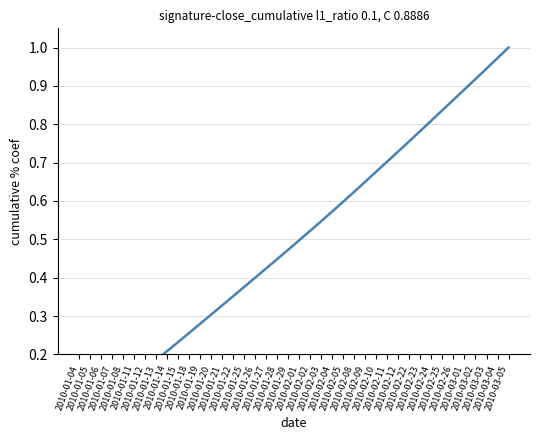

Reading left to right, extract all data points from this chart.

2010-01-04=0.0	2010-01-05=0.0	2010-01-06=0.1	2010-01-07=0.1	2010-01-08=0.1	2010-01-11=0.1	2010-01-12=0.2	2010-01-13=0.2	2010-01-14=0.2	2010-01-15=0.2	2010-01-18=0.3	2010-01-19=0.3	2010-01-20=0.3	2010-01-21=0.3	2010-01-22=0.4	2010-01-25=0.4	2010-01-26=0.4	2010-01-27=0.4	2010-01-28=0.4	2010-01-29=0.5	2010-02-01=0.5	2010-02-02=0.5	2010-02-03=0.5	2010-02-04=0.6	2010-02-05=0.6	2010-02-08=0.6	2010-02-09=0.7	2010-02-10=0.7	2010-02-11=0.7	2010-02-12=0.7	2010-02-22=0.8	2010-02-23=0.8	2010-02-24=0.8	2010-02-25=0.8	2010-02-26=0.9	2010-03-01=0.9	2010-03-02=0.9	2010-03-03=0.9	2010-03-04=1.0	2010-03-05=1.0